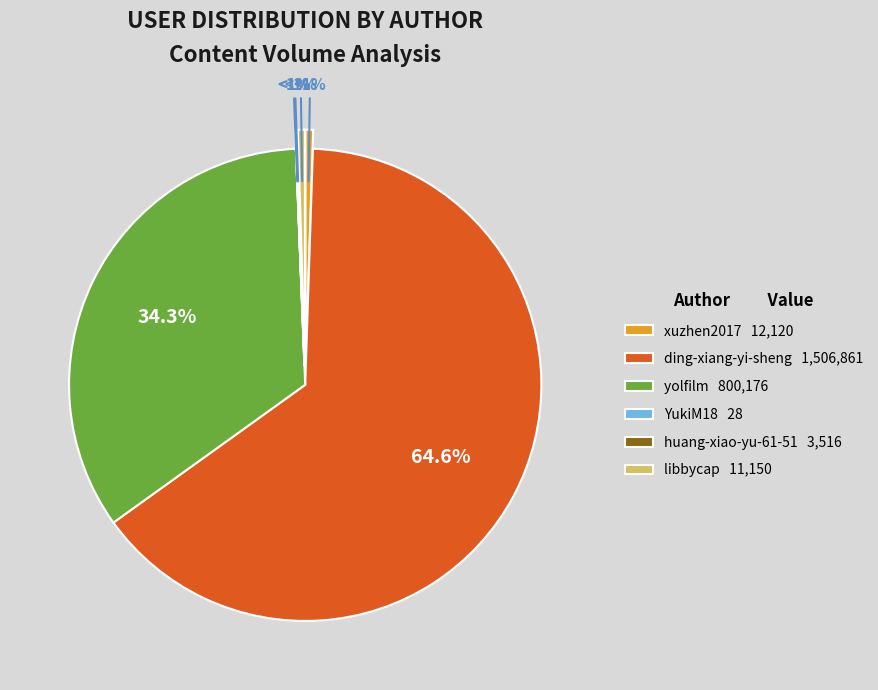

Approximately how many times larger is the value at libbycap compared to huang-xiao-yu-61-51?

3.2